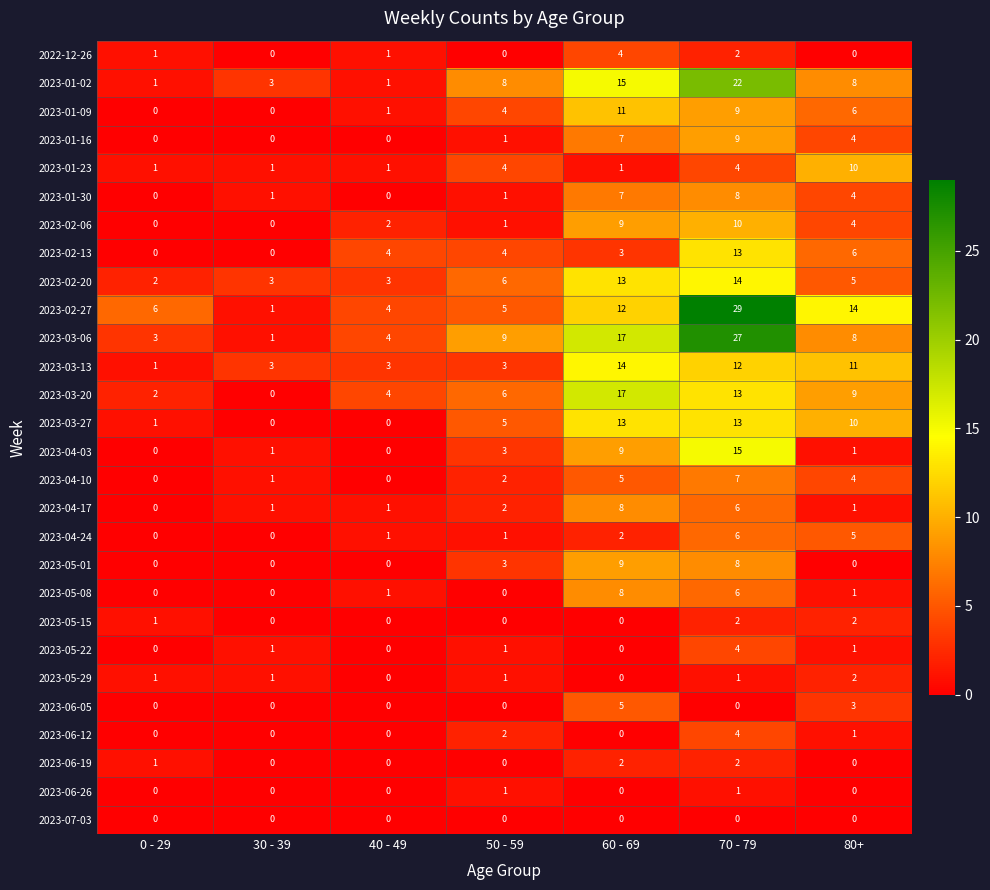

What value does the 2023-01-30 series have at 70 - 79?

8